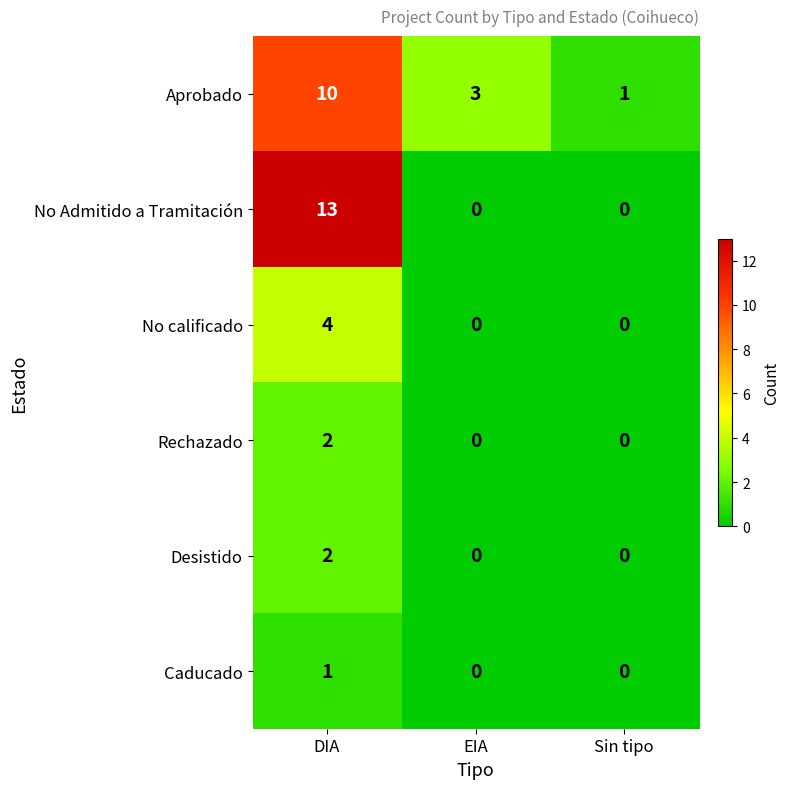

At which category is the sum across all series the highest?

DIA